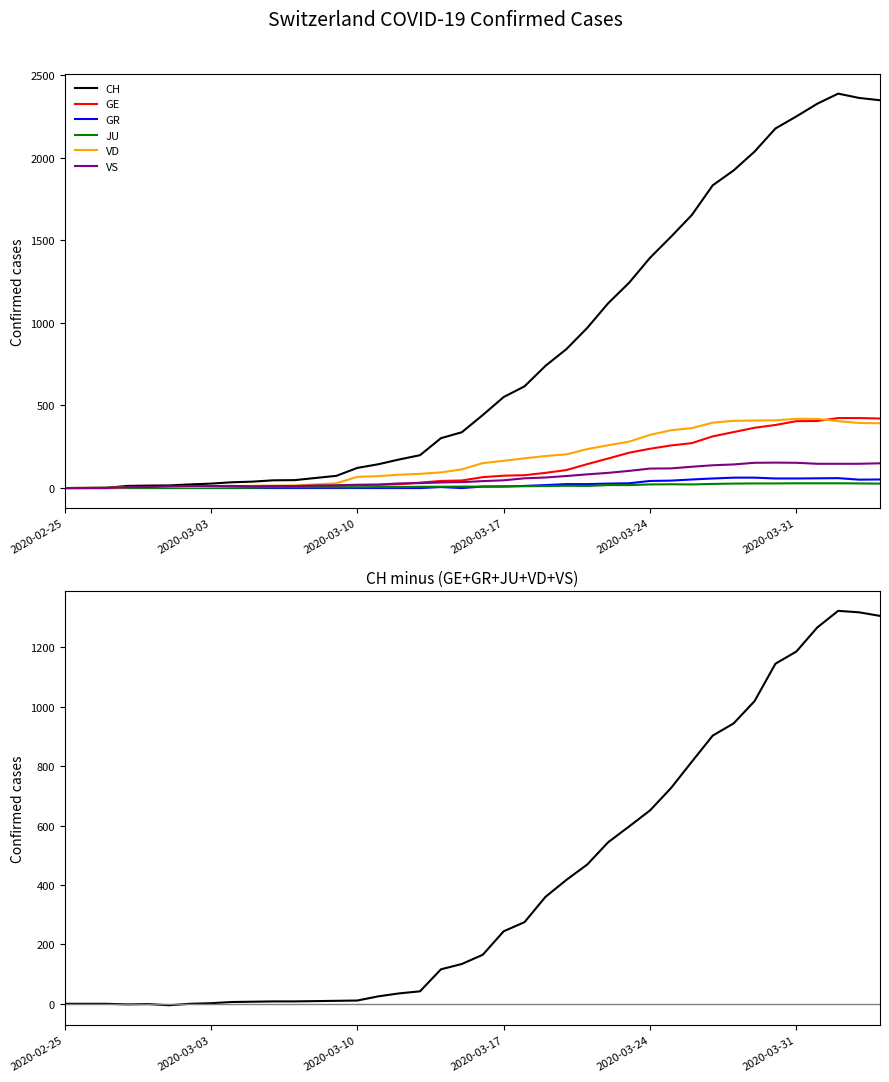

Which has a higher value, 2020-04-02 or 2020-03-22?

2020-04-02